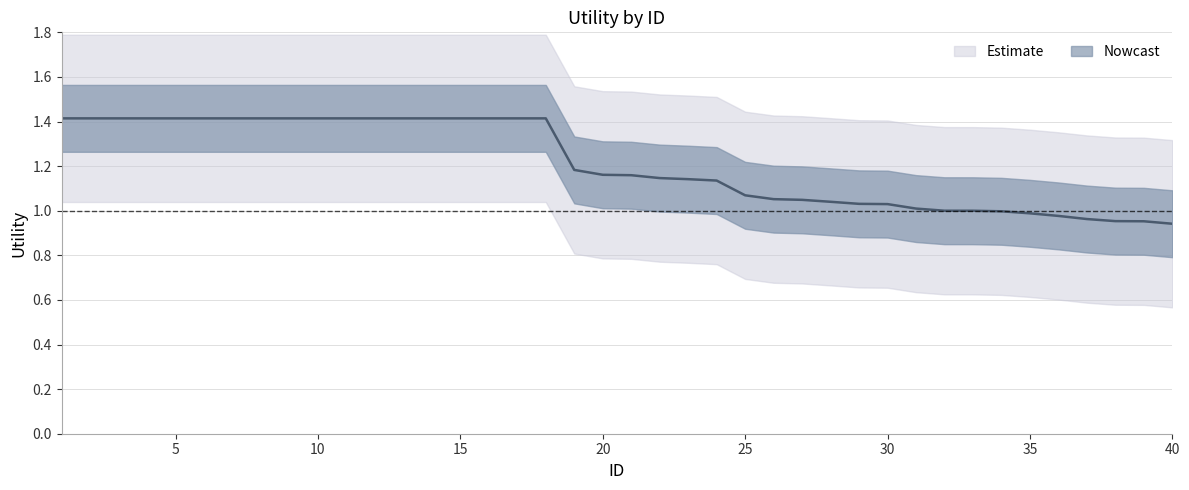

At which label does the data first exceed 1?

1